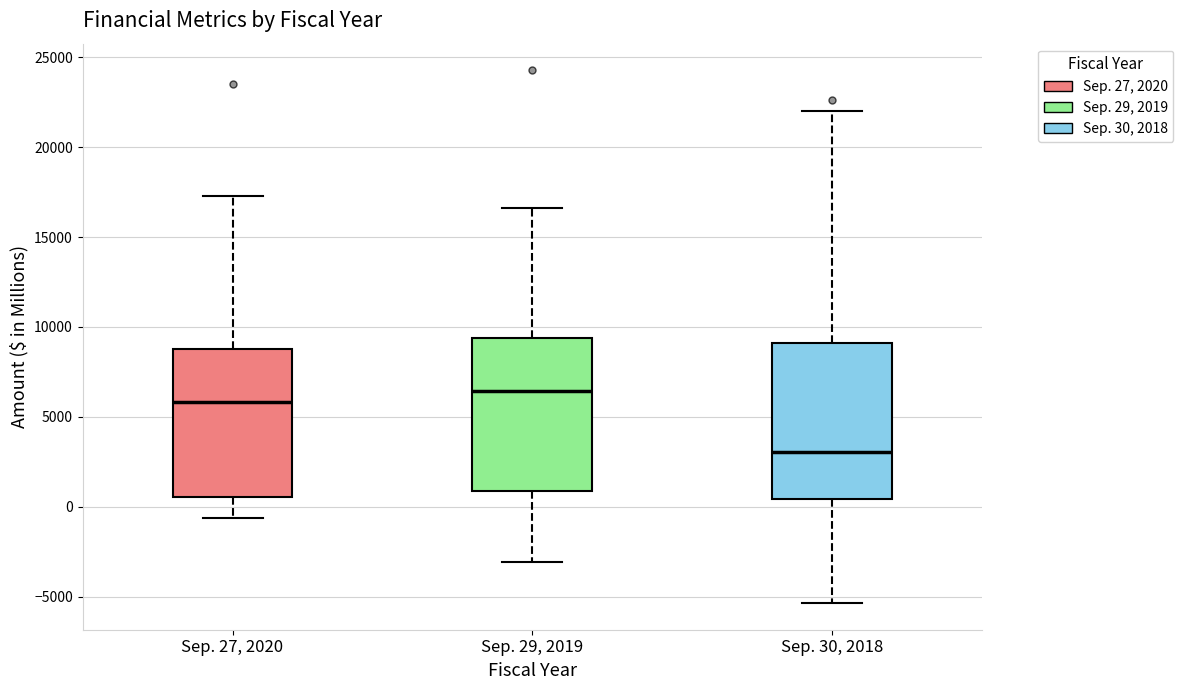

Where is the upper edge of the box for Sep. 30, 2018 on the y-axis? The values are not printed on the chart, so give them approximately, as read against the axis.

9000